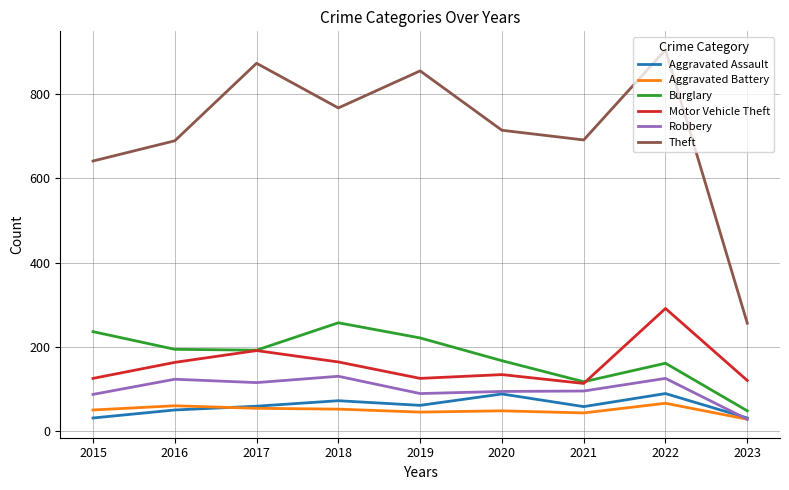

True or false: Robbery and Theft intersect in this chart.

False